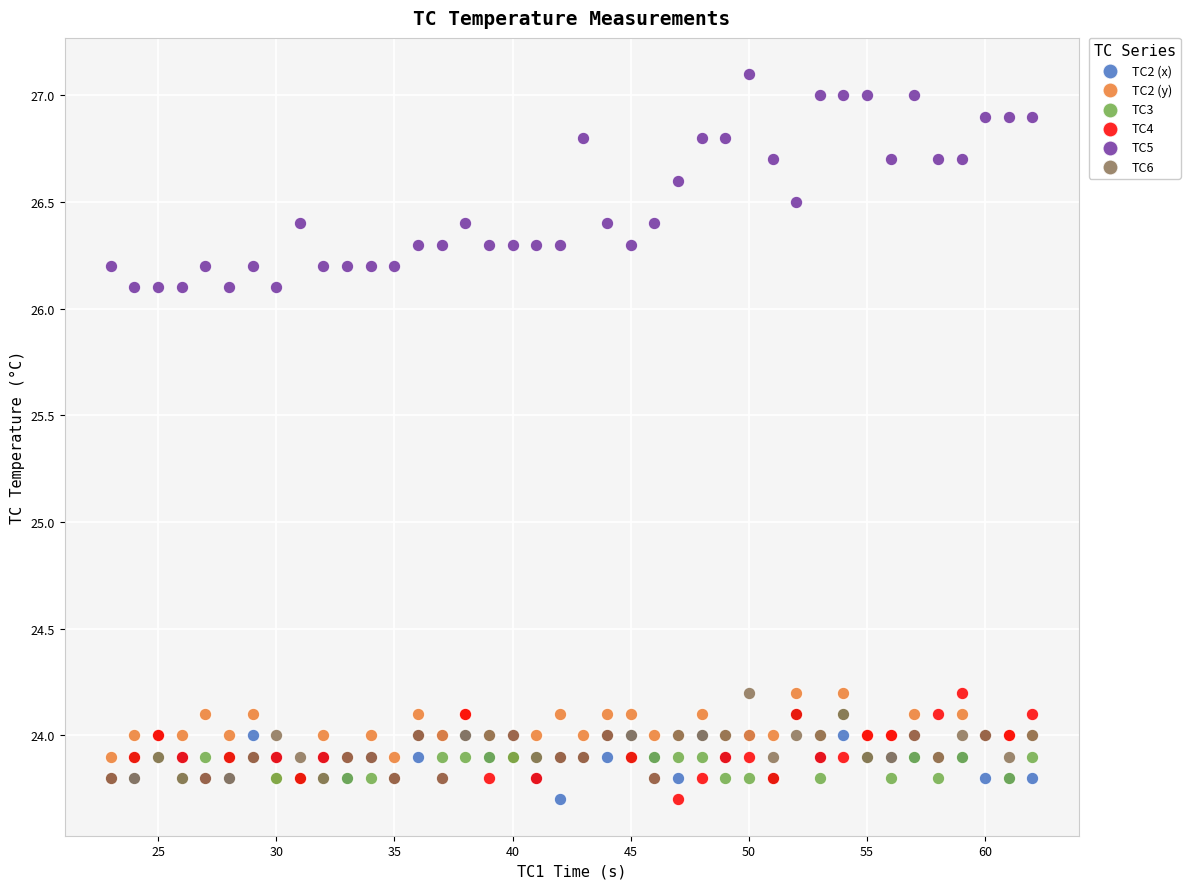

Which series reaches the maximum Y coordinate?

TC5